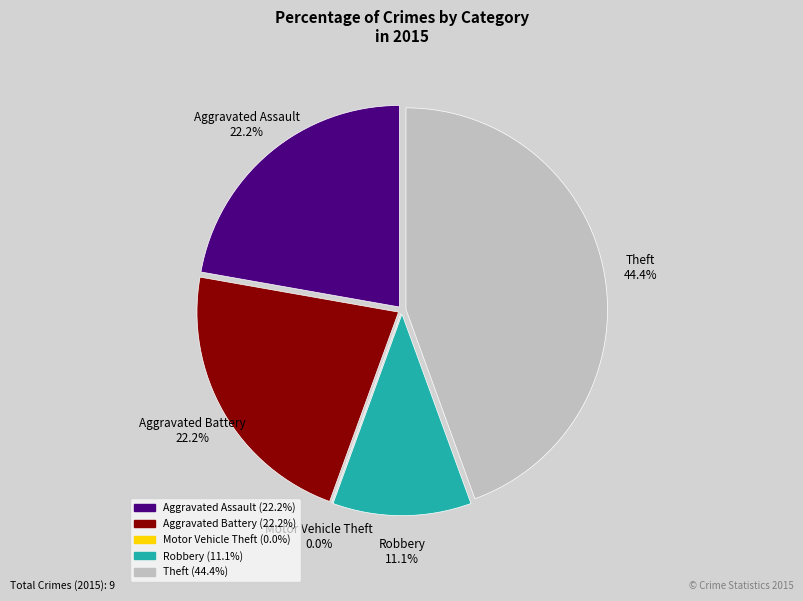

What percentage is the Theft slice, to the nearest percent?

44%